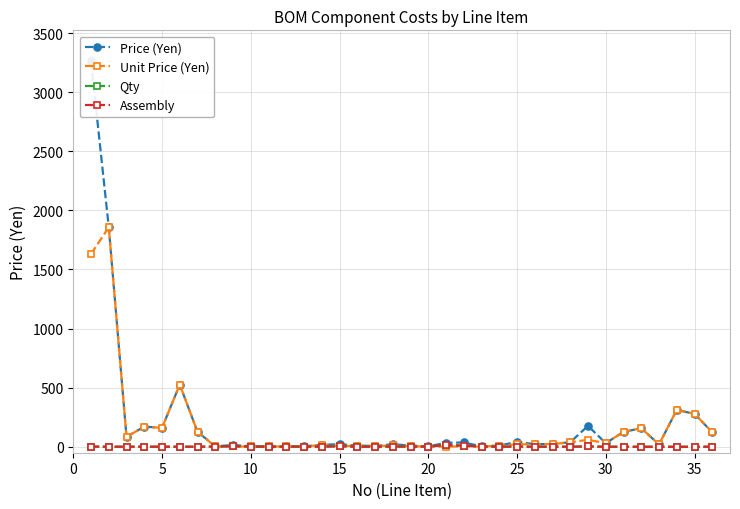

What is the highest value of the Qty series?

15.0